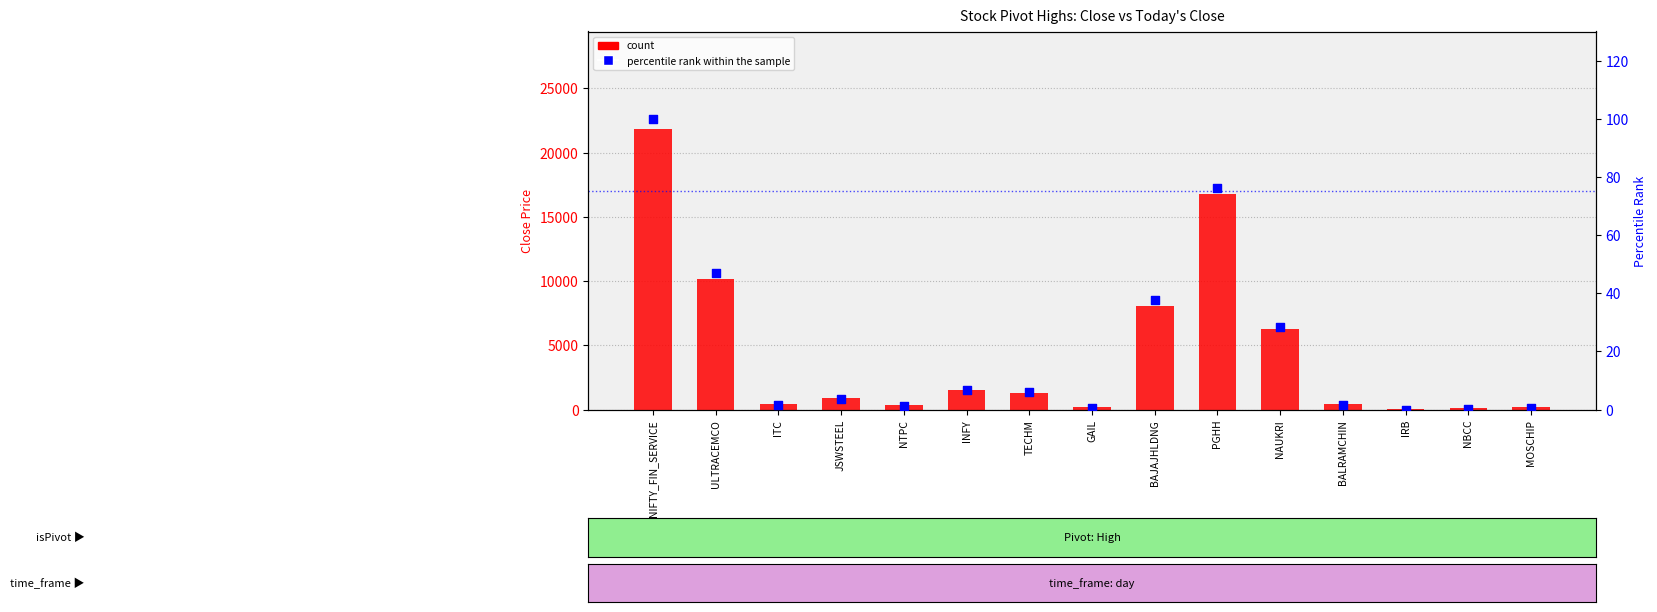

At how many categories does at least one series exceed 8804?

3